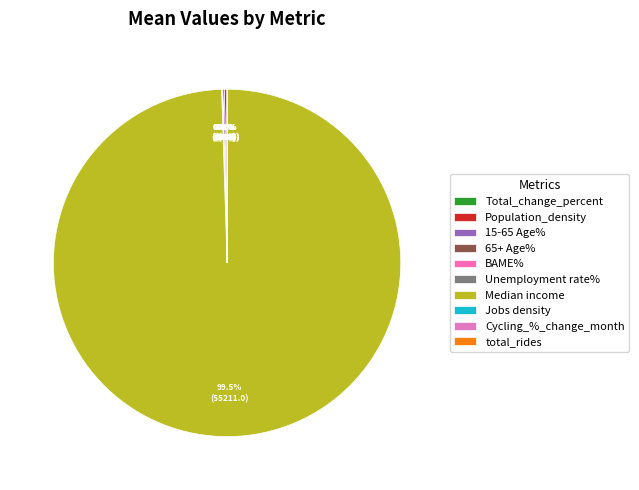

What is the change in value from Total_change_percent to 15-65 Age%?

+104.5